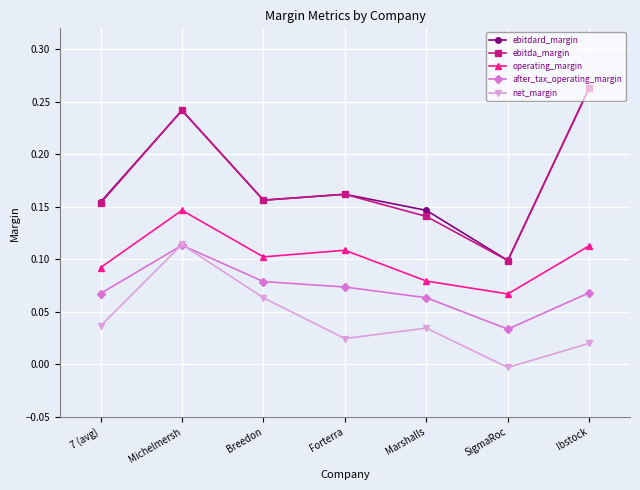

At which category does ebitdard_margin reach its first local peak?

Michelmersh